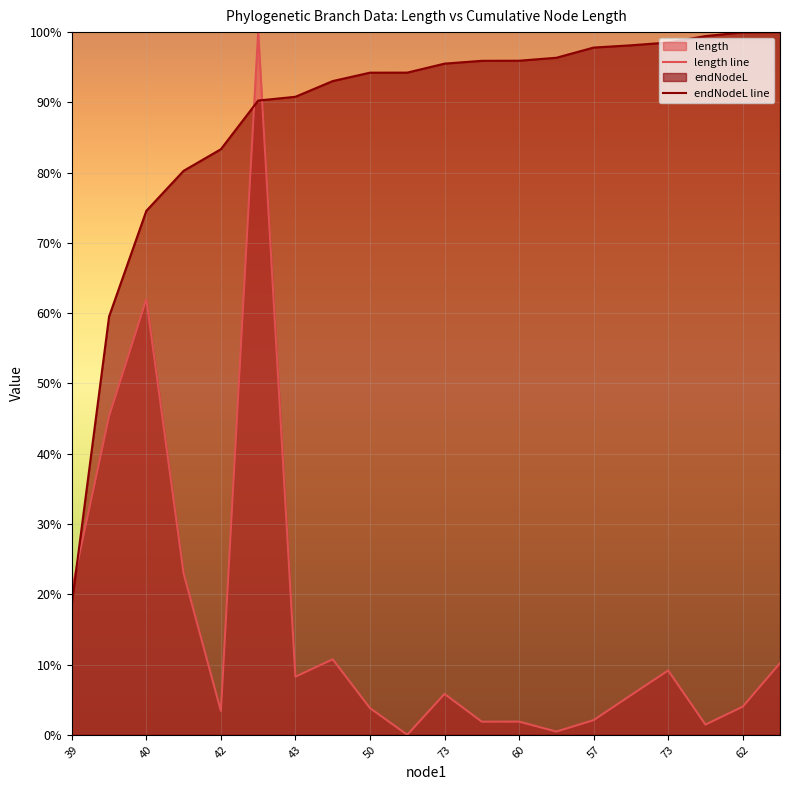

Which series has the widest spread of values?

length line